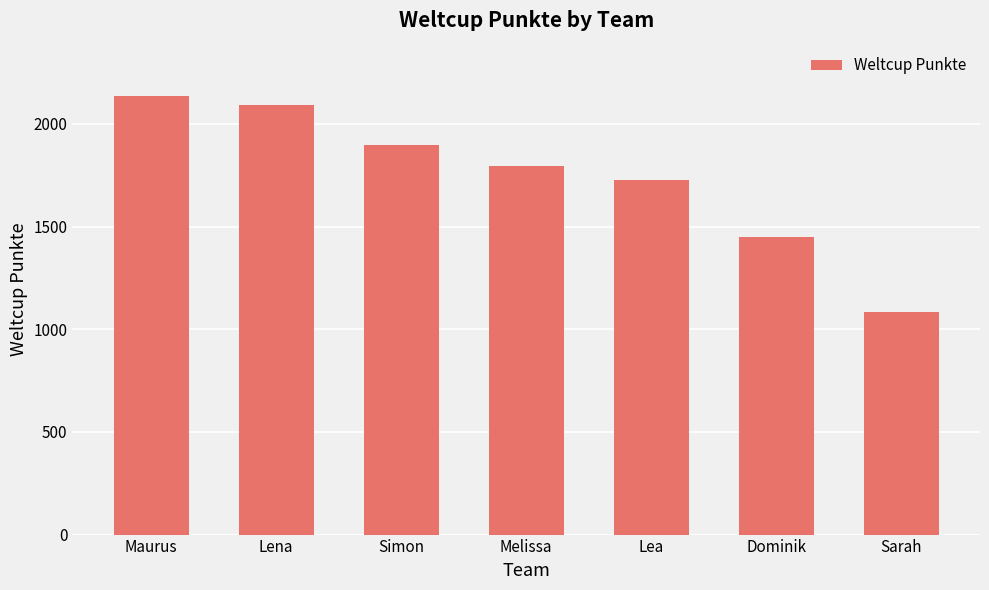

What value does the data have at Sarah?

1083